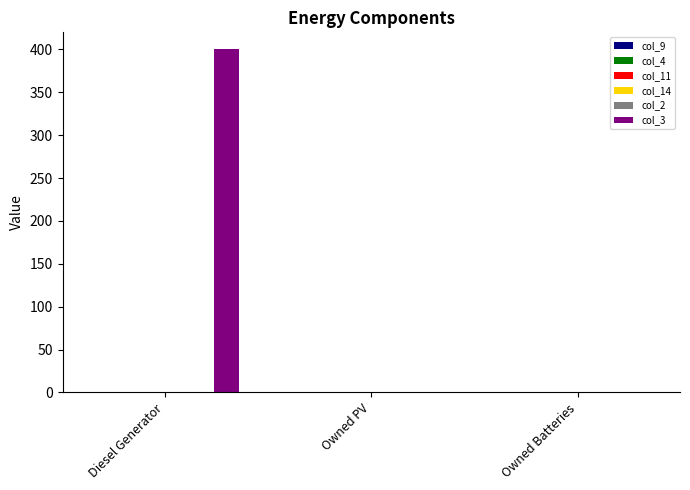

What is the greatest value displayed?

400